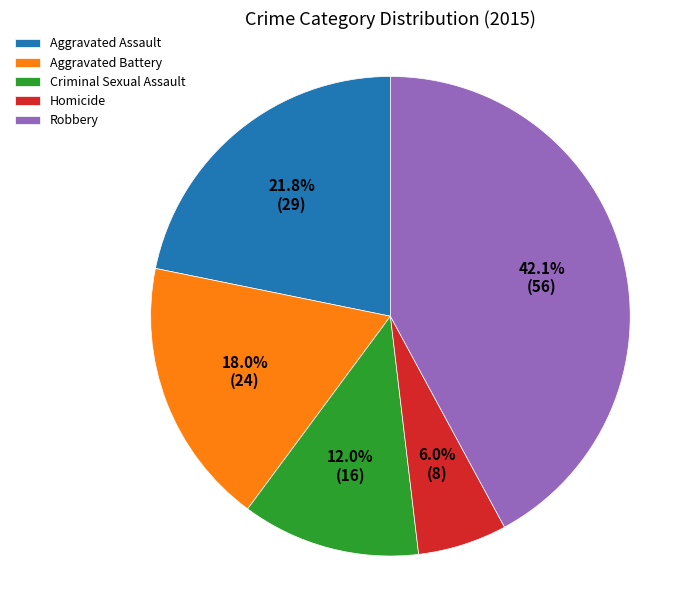

Which slice is the smallest?

Homicide